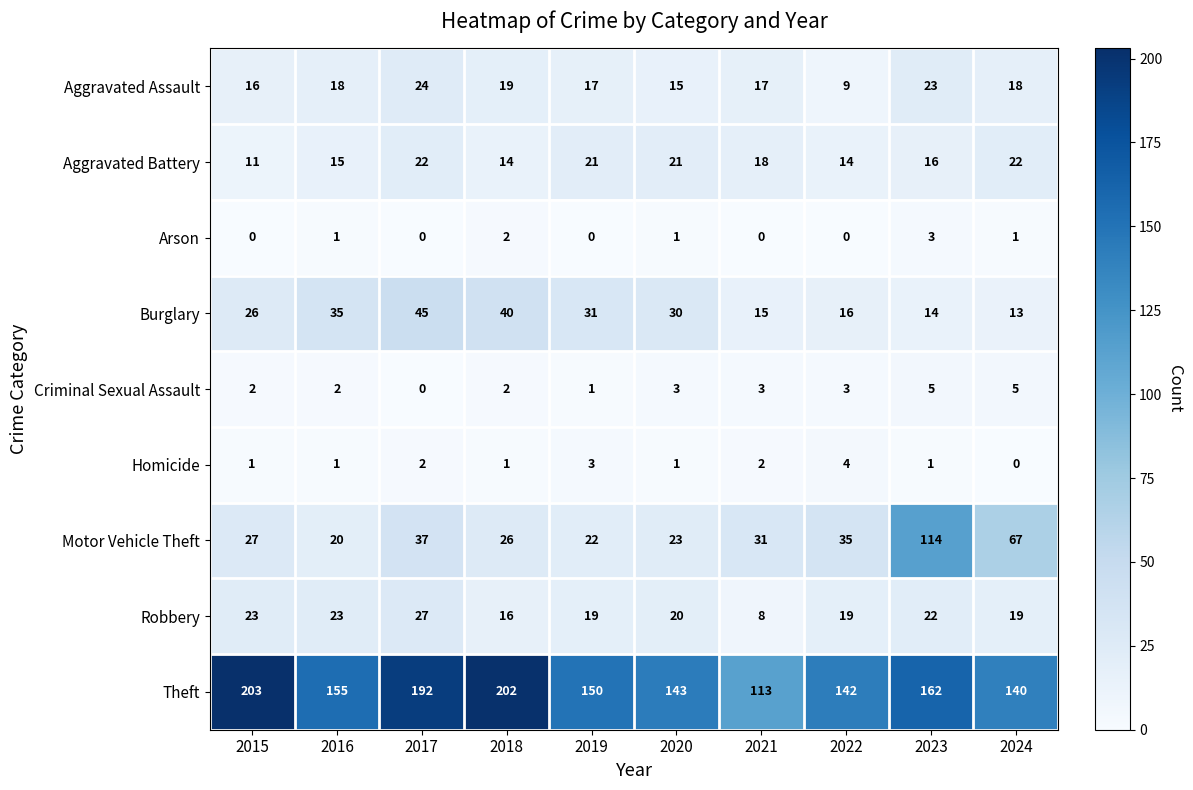

Is it true that Homicide equals 1 at 2020?

True